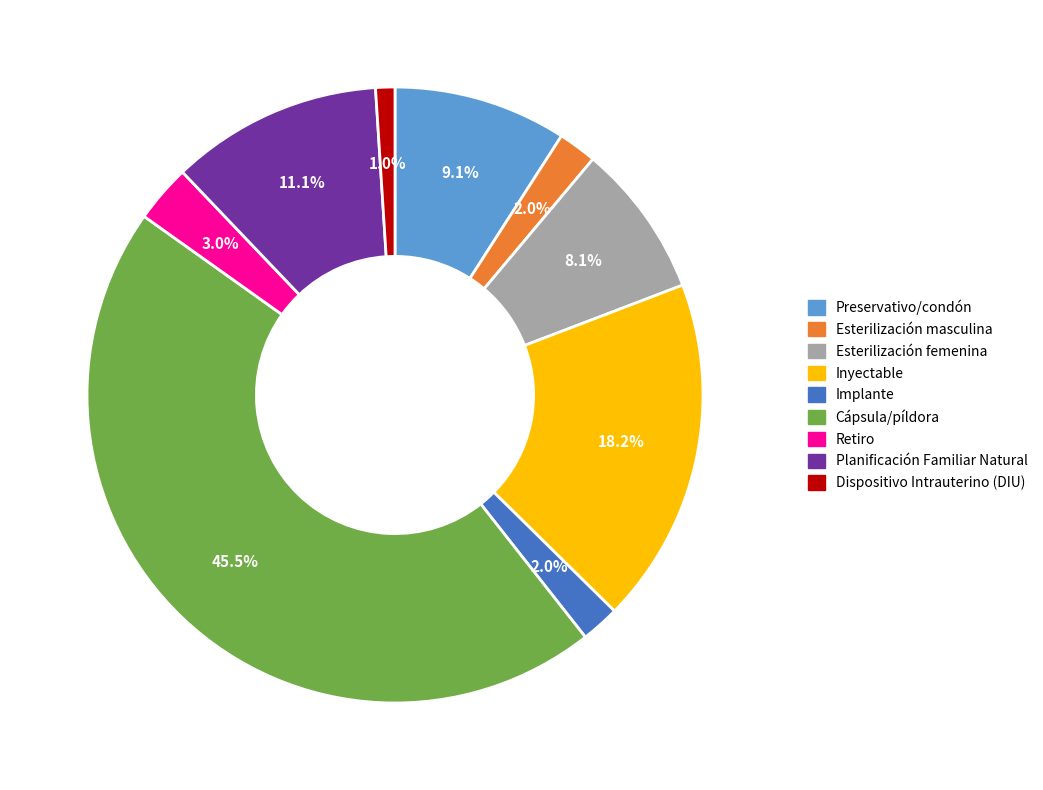

What is the smallest slice in the pie chart?

Dispositivo Intrauterino (DIU)